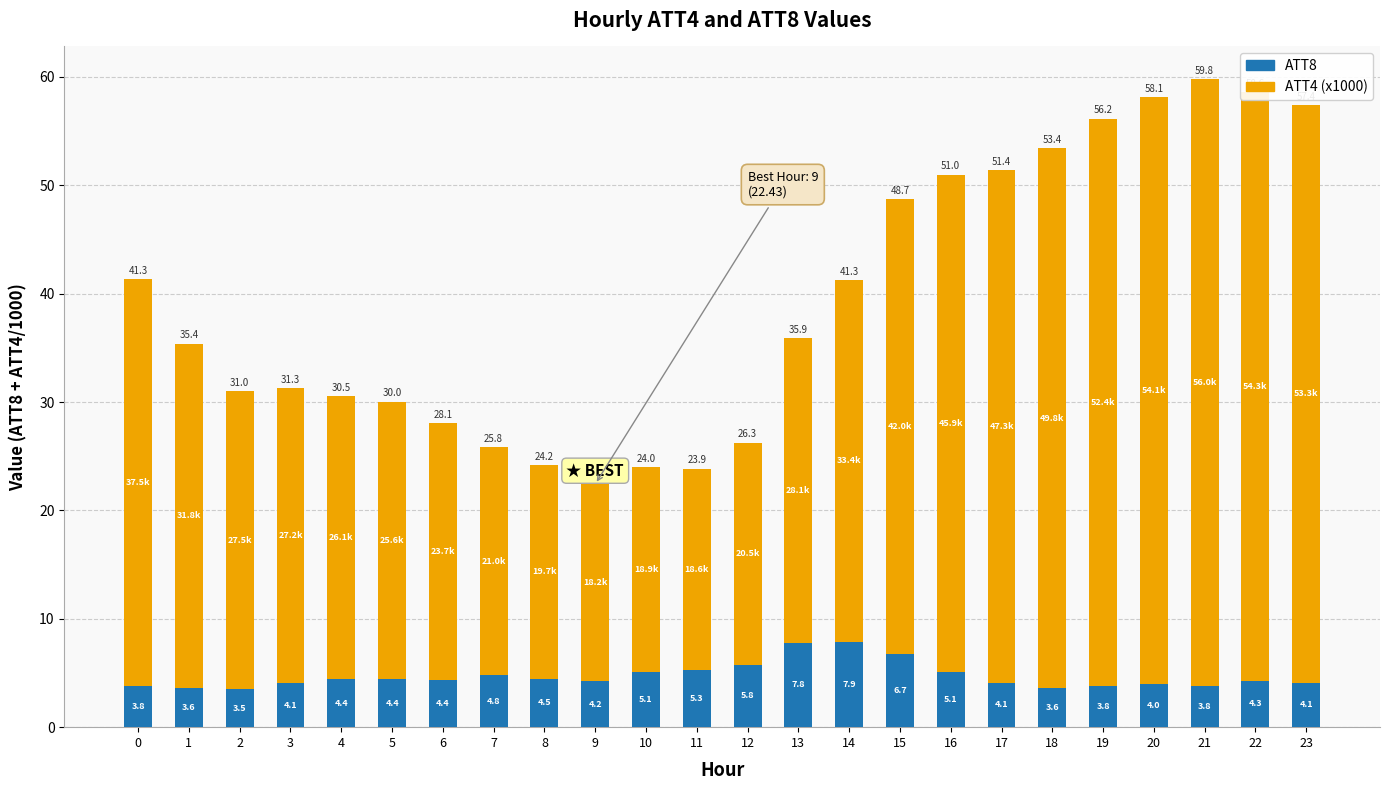

What is the difference between the ATT8 values at 9 and 1?

0.6